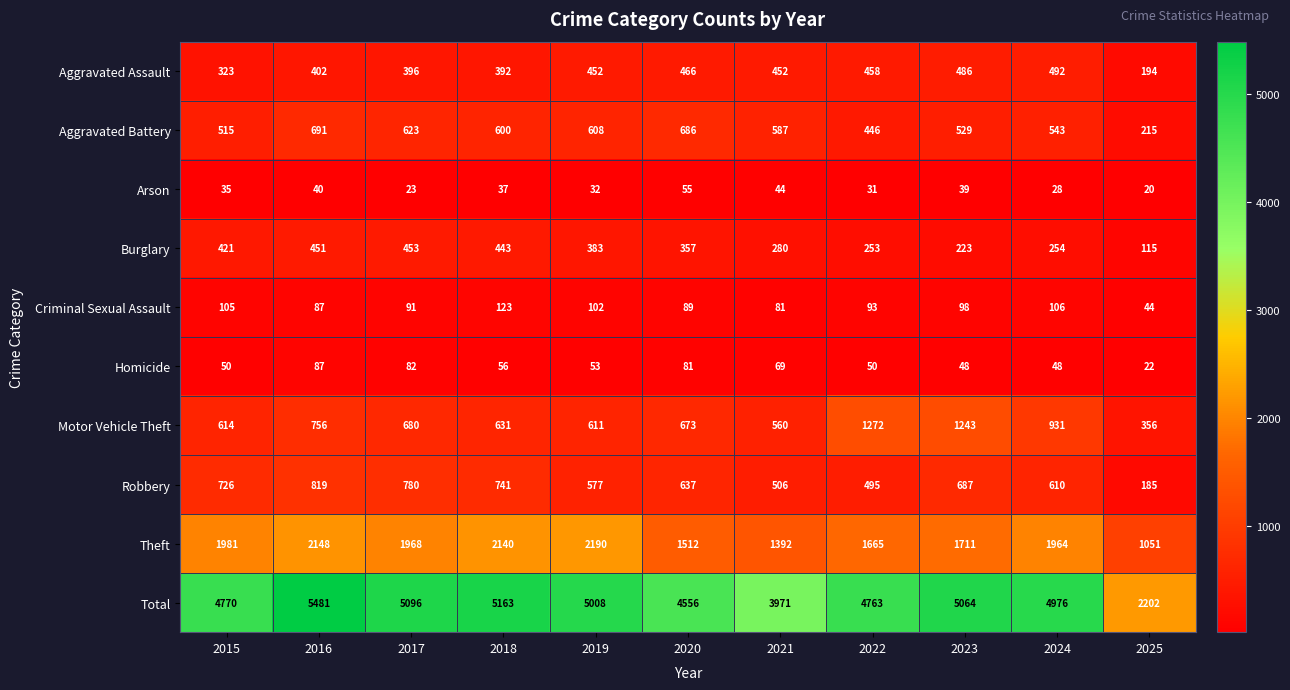

Which series changed the most between 2015 and 2021?

Total